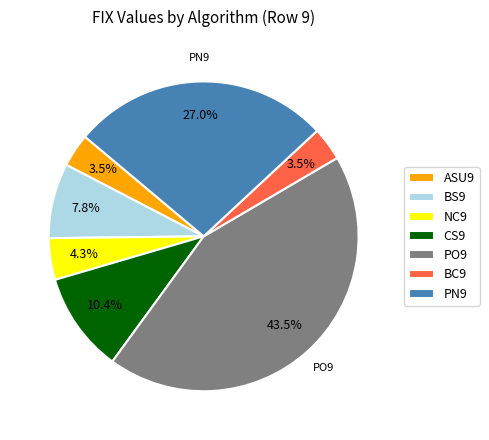

How much of the chart is everything except PO9?

56.5%